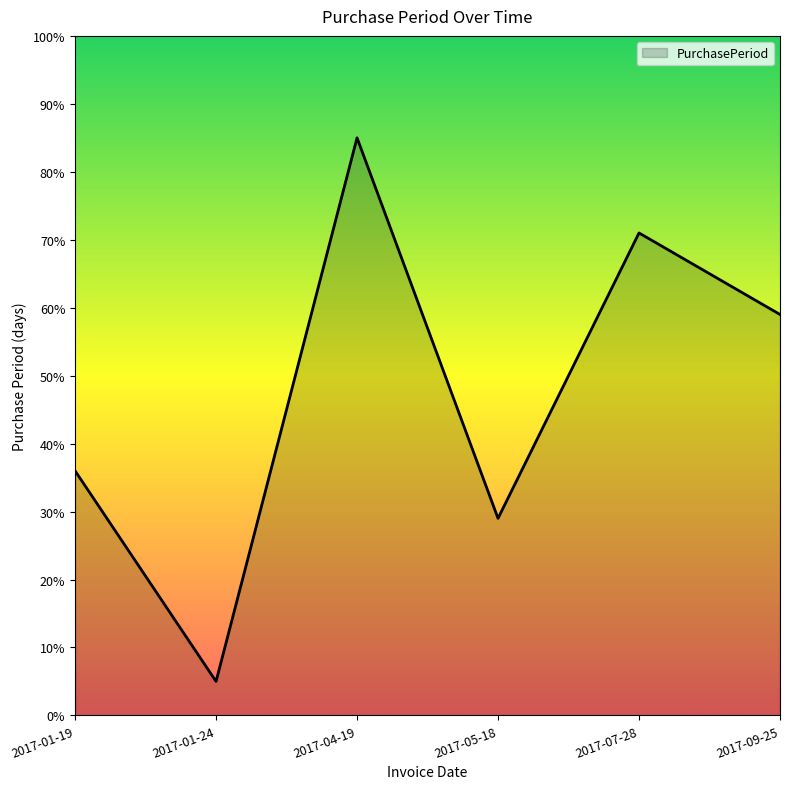

Read the value at 2017-04-19.

85.0